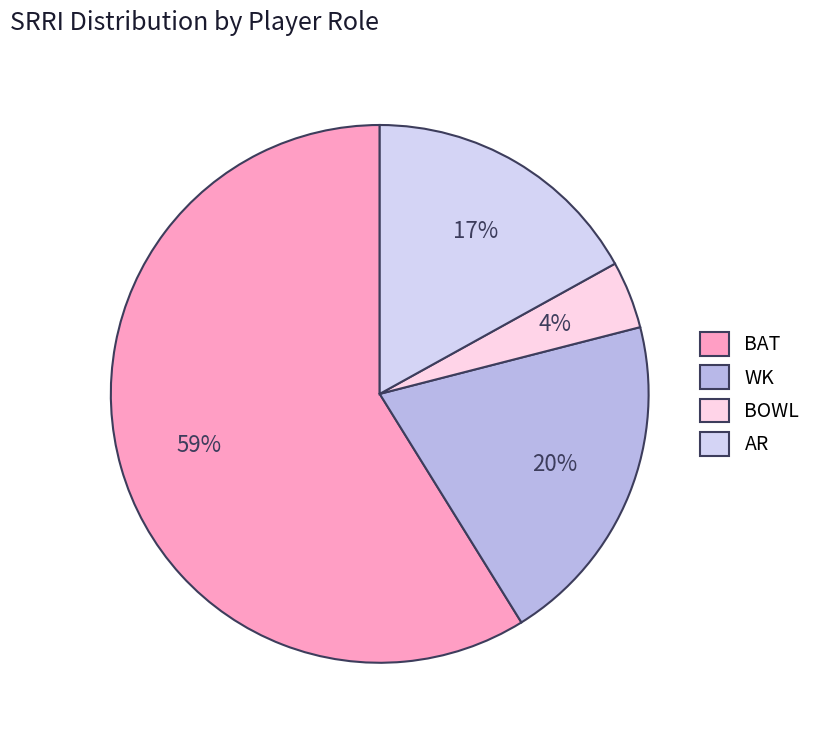

True or false: AR accounts for 17% of the total.

True